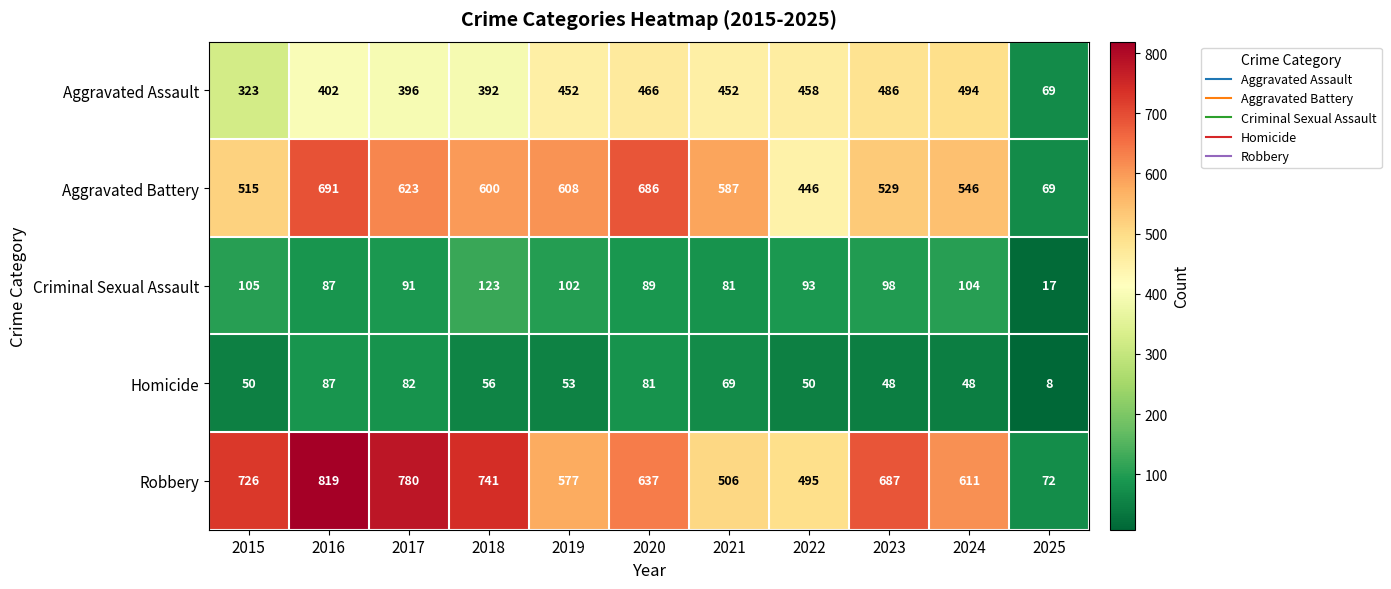

Which category has the lowest value across all series?

2025